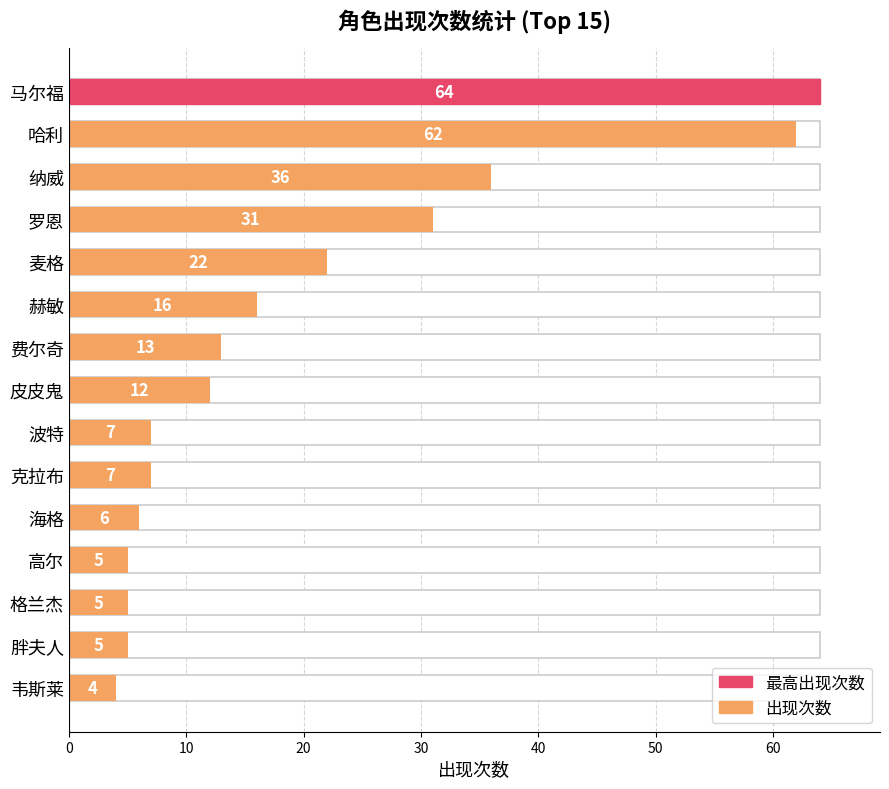

Reading left to right, extract all data points from this chart.

64	62	36	31	22	16	13	12	7	7	6	5	5	5	4